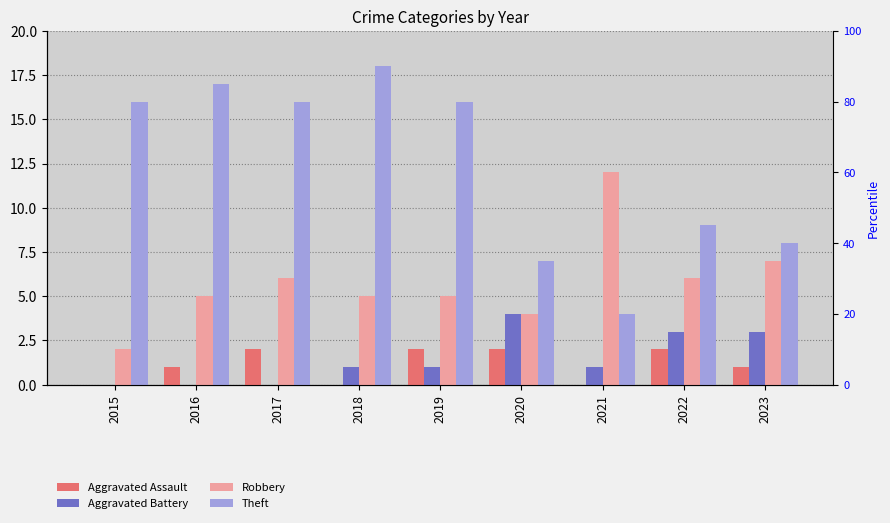

Which series has the widest spread of values?

Theft